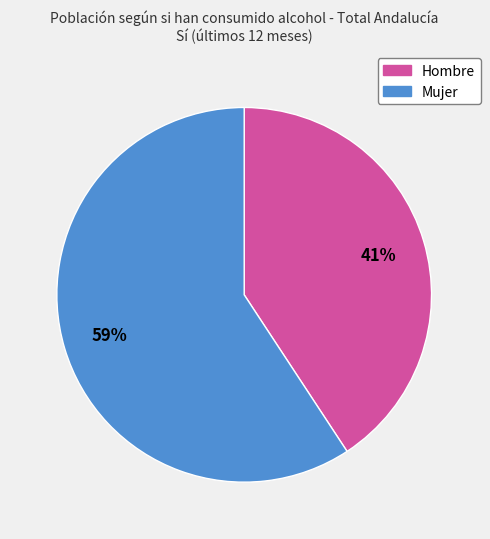

Rank the categories by value from highest to lowest.

Mujer, Hombre